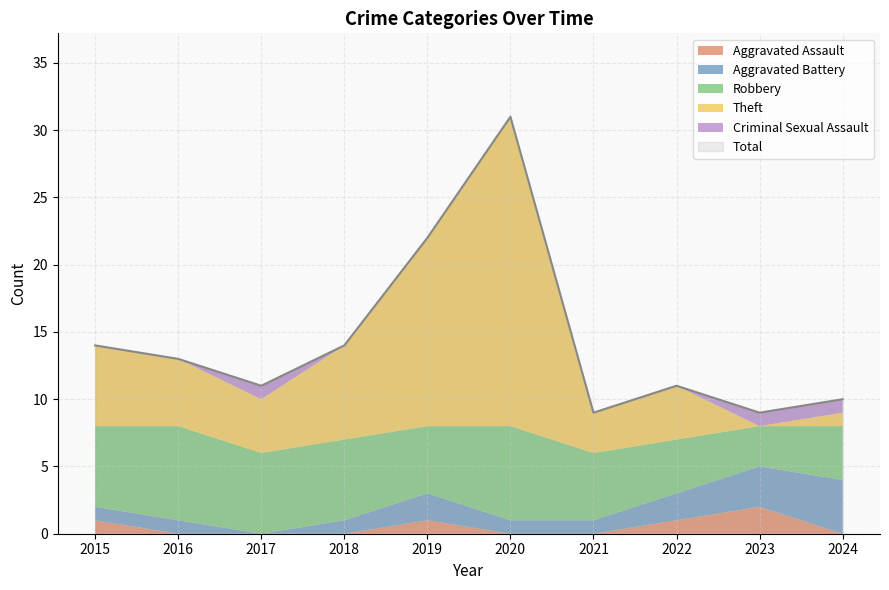

The Total series shows 19 at 2022. True or false?

False